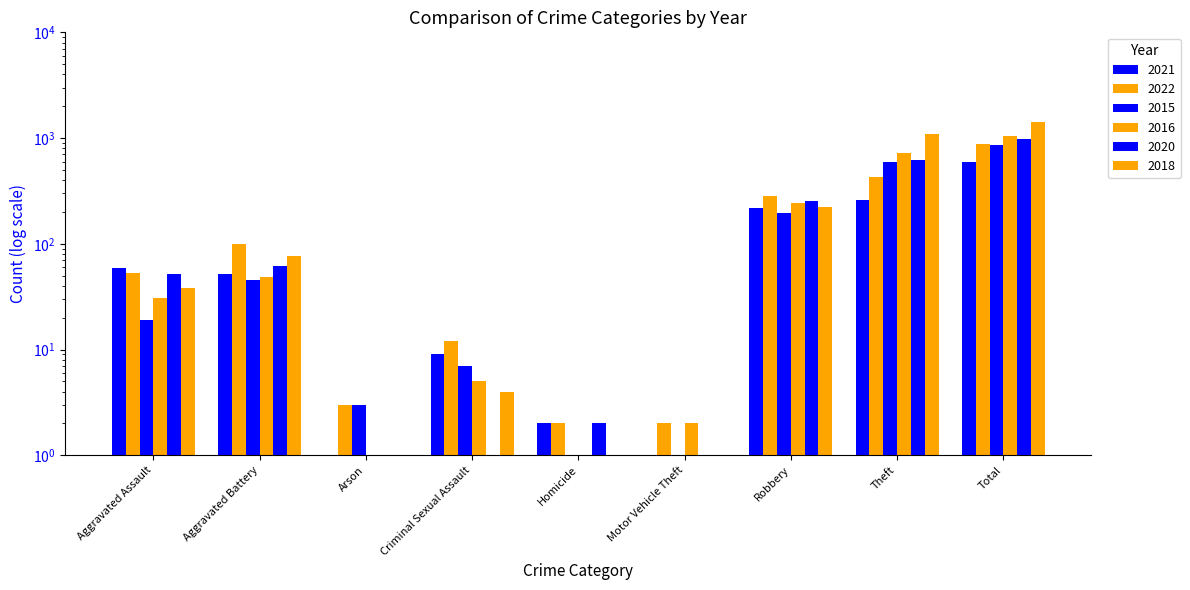

What is the label of the 1st bar from the right?

Total